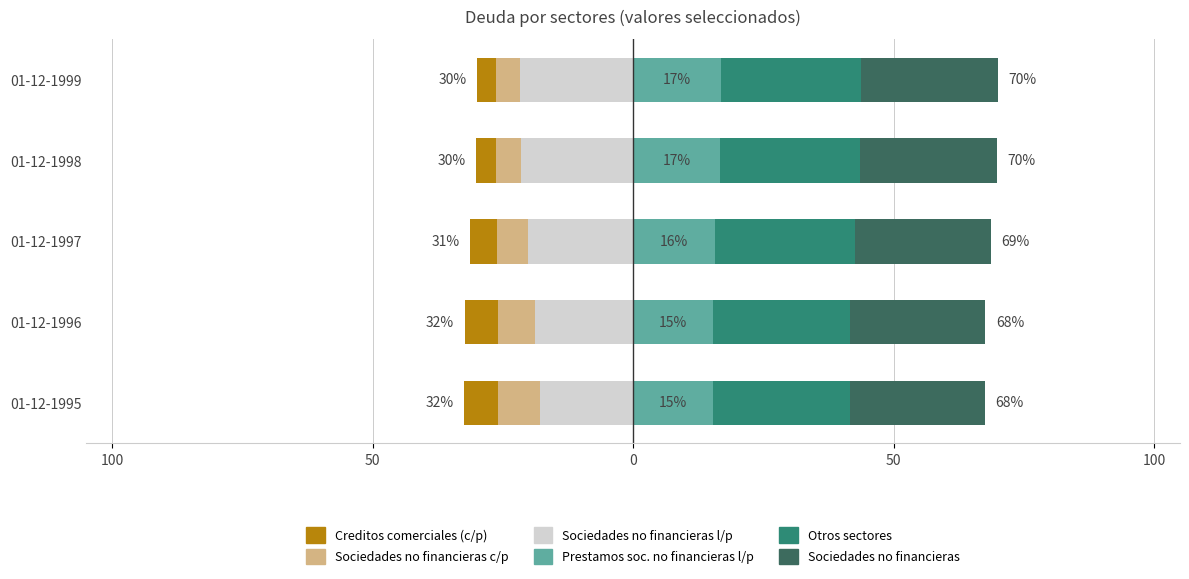

The Creditos comerciales sociedades no financieras c/p series shows -3.7 at 01-12-1999. True or false?

True